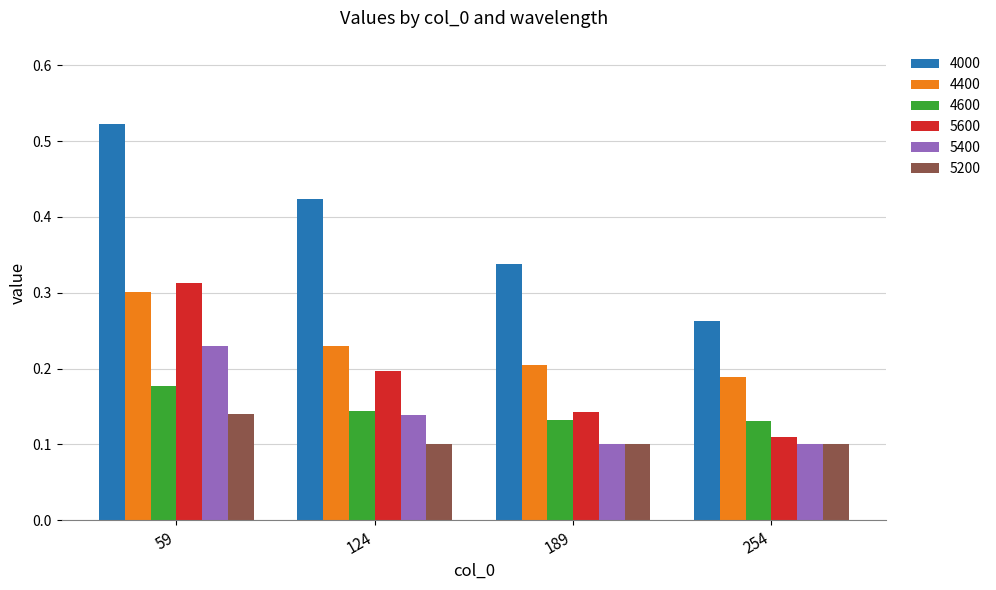

Count the 5400 values in the range 0 to 1.

4